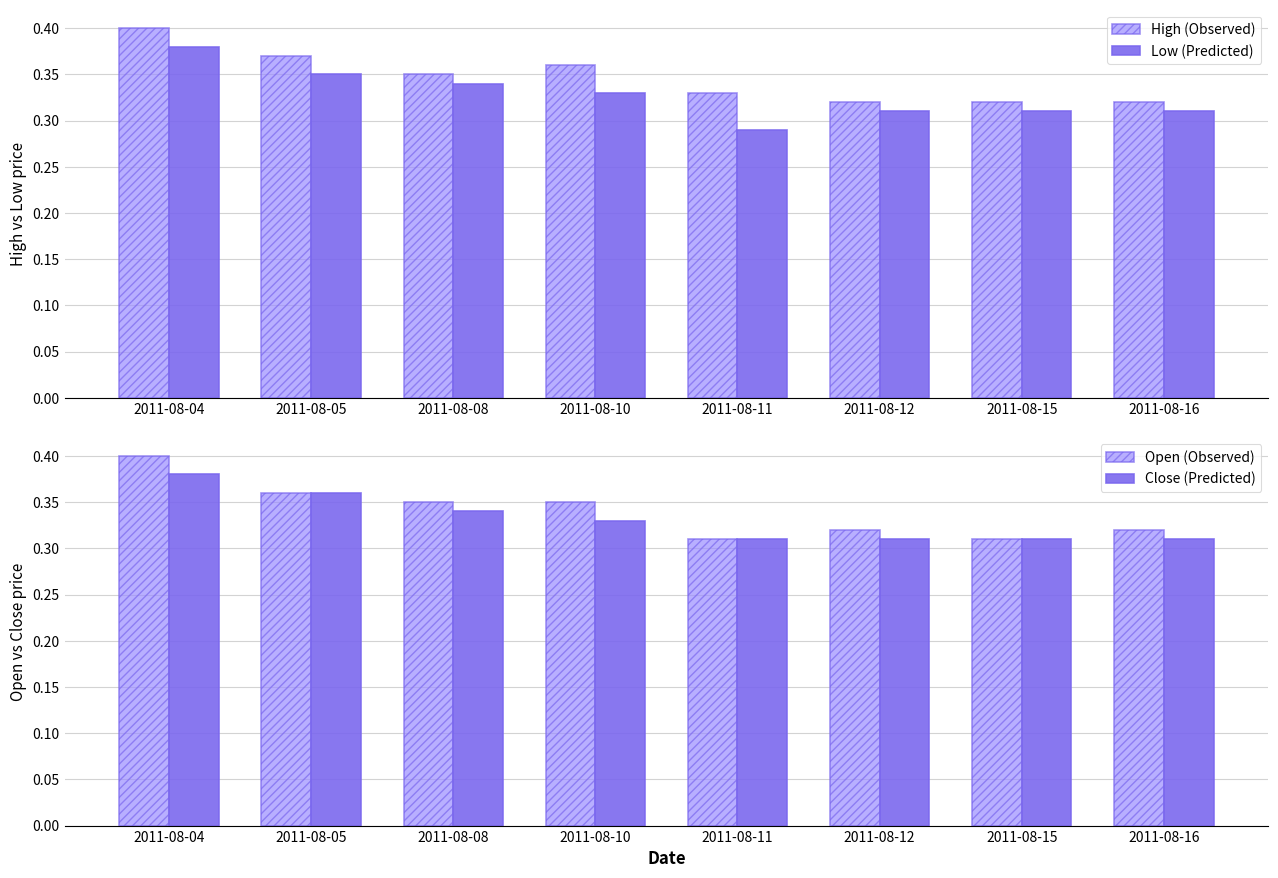

What is the value of the High (Observed) bar at the 8th from the left?

0.3